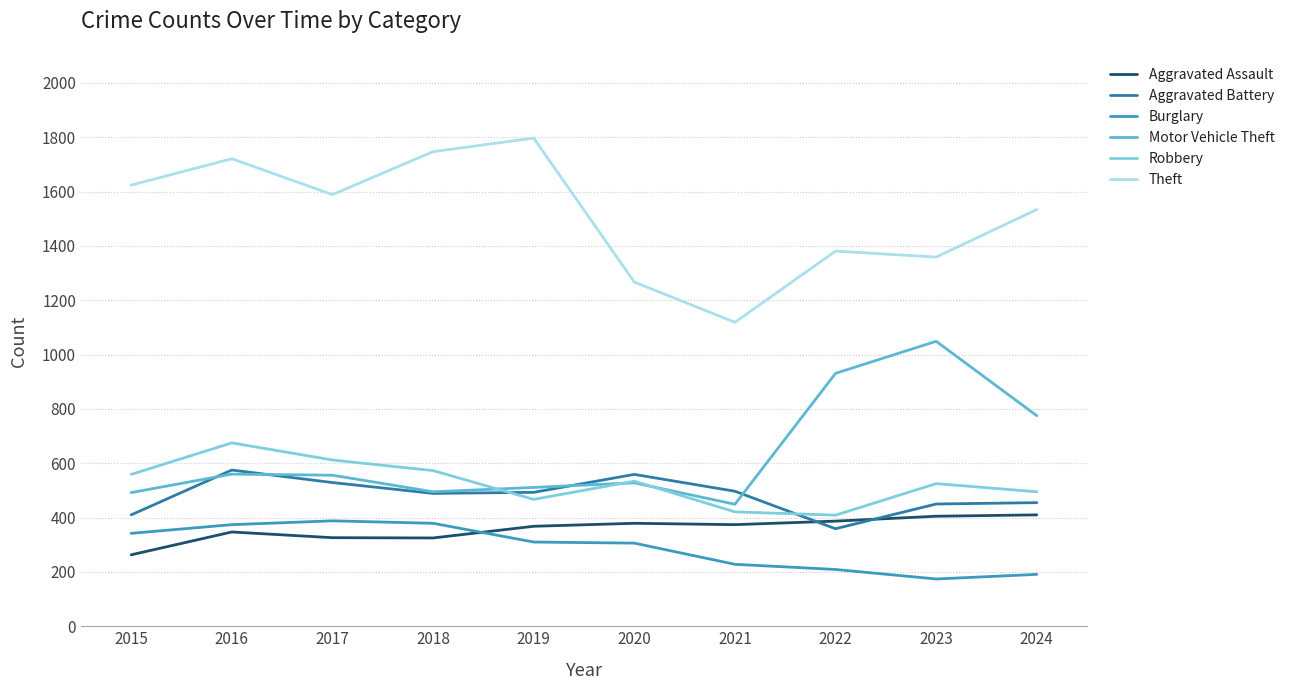

Where is Theft nearest to the value 1458?

2024